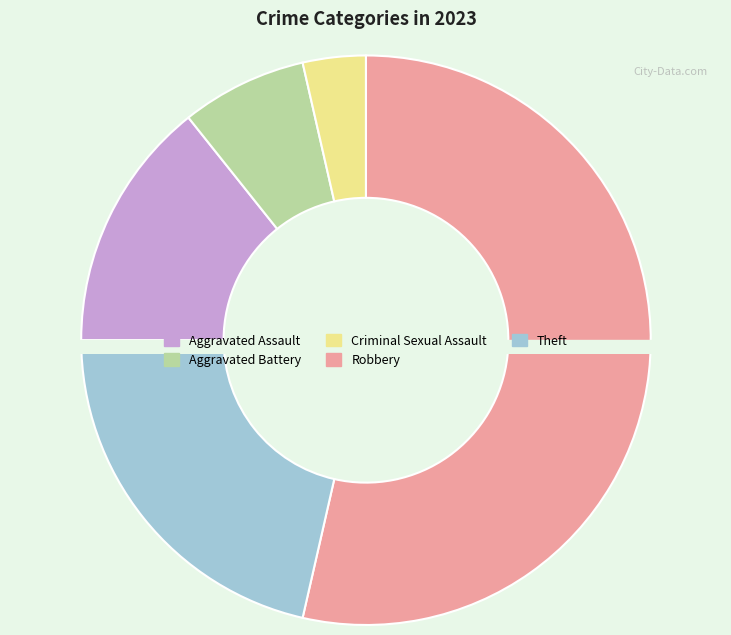

Which slice is the smallest?

Criminal Sexual Assault